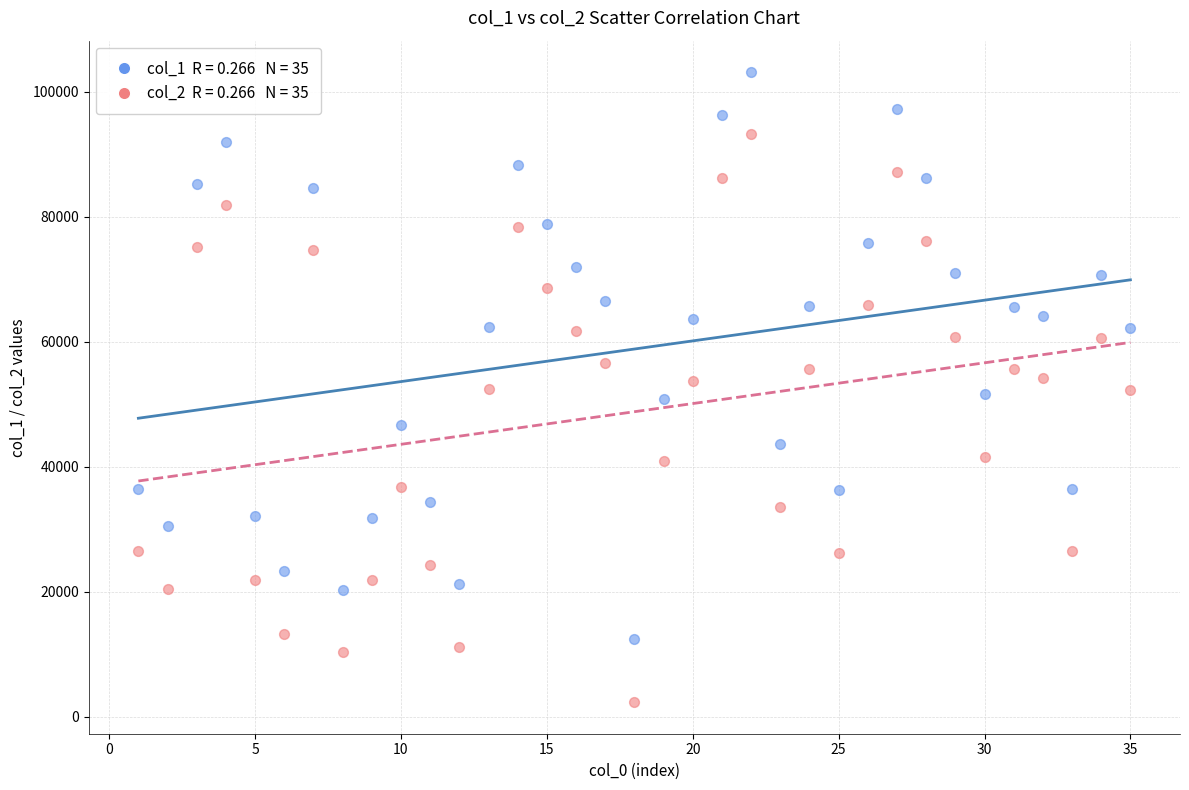

Across all data points, what is the range of X values (max minus min)?

34